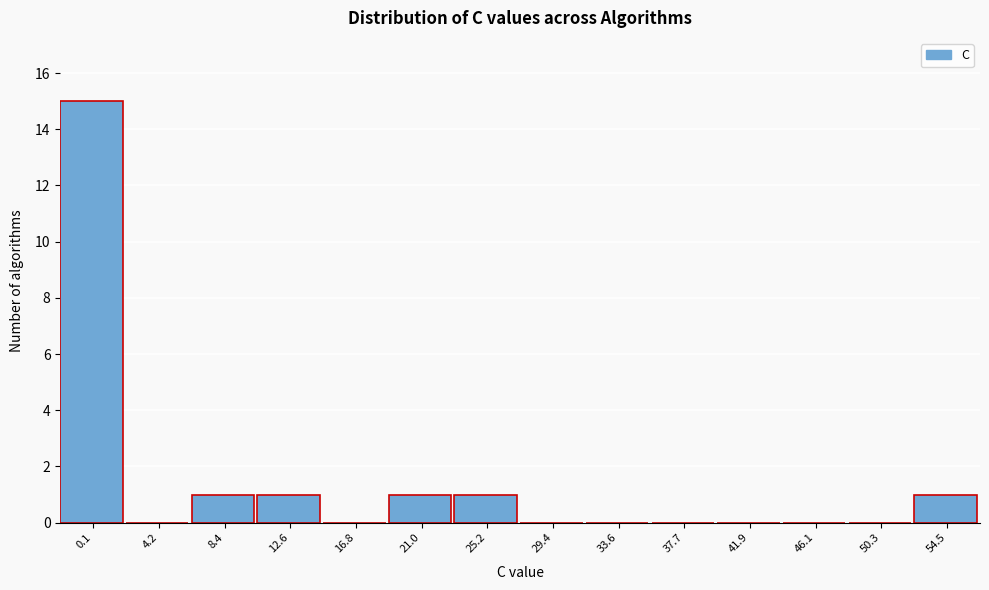

Reading left to right, what are all the values shown in this chart?

0.1=15	4.2=0	8.4=1	12.6=1	16.8=0	21.0=1	25.2=1	29.4=0	33.6=0	37.7=0	41.9=0	46.1=0	50.3=0	54.5=1